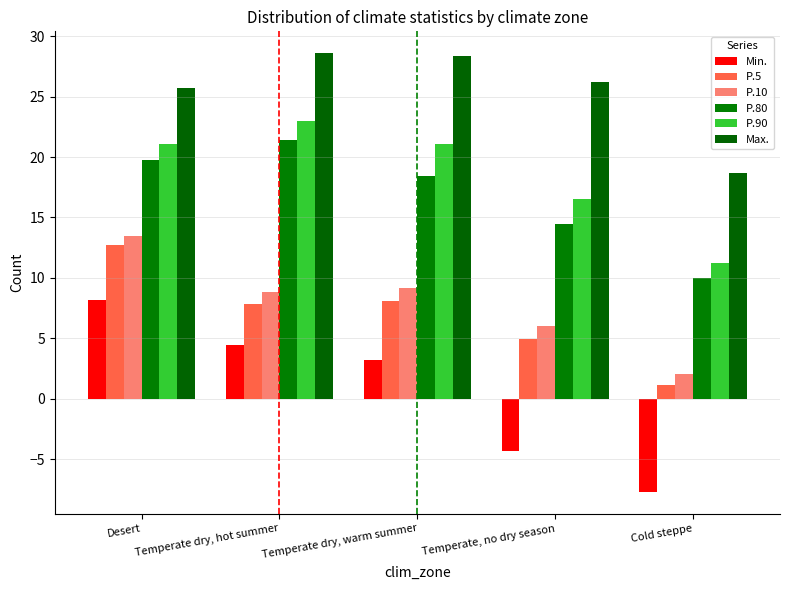

Where does the Min. series first go above 3?

Desert